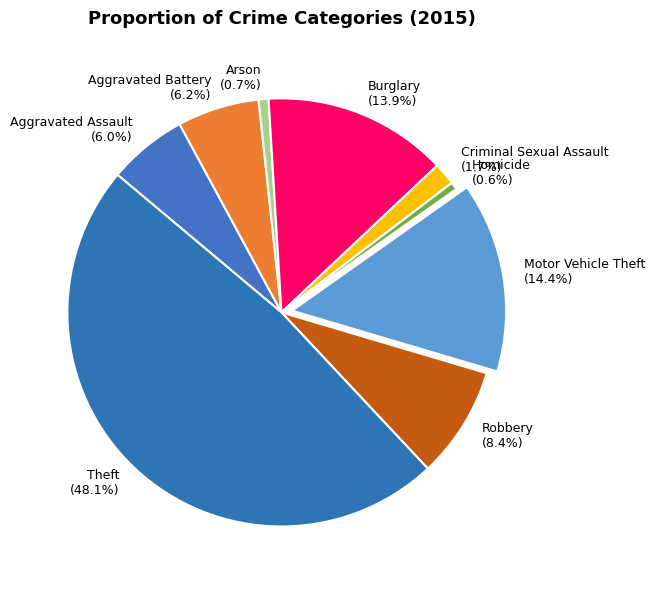

Is there any slice that represents more than half of the pie?

No